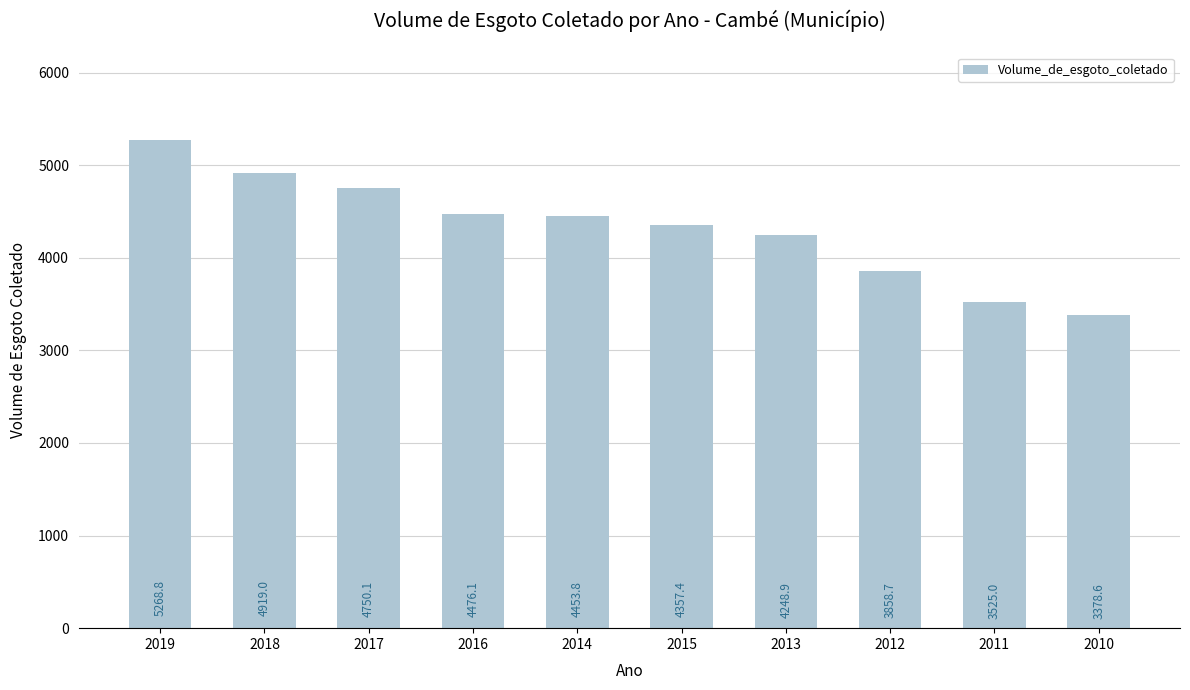

Which label corresponds to the largest value in the chart?

2019